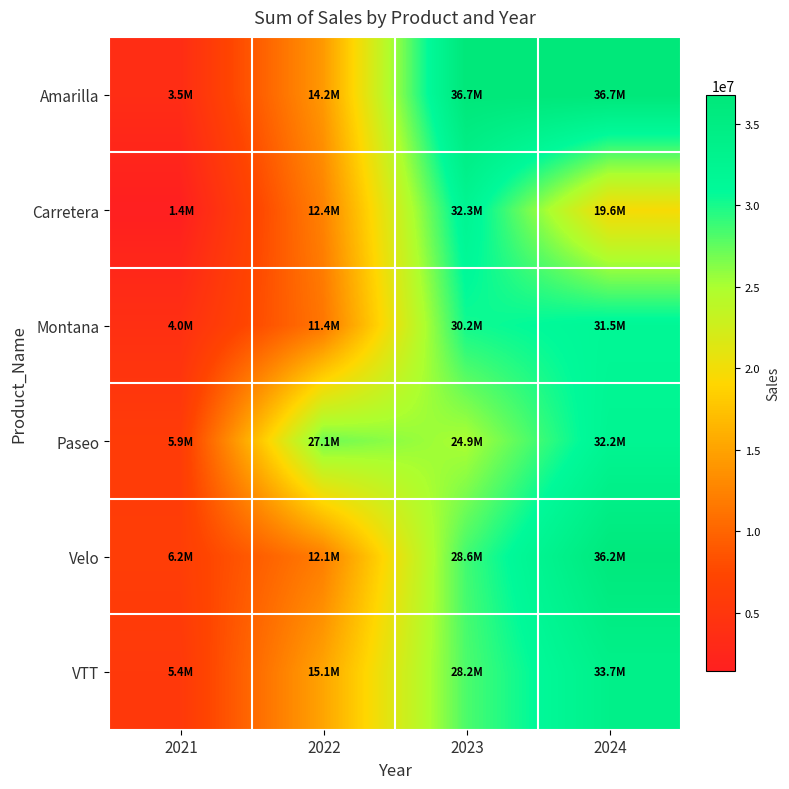

Which series changed the most between 2022 and 2023?

Amarilla